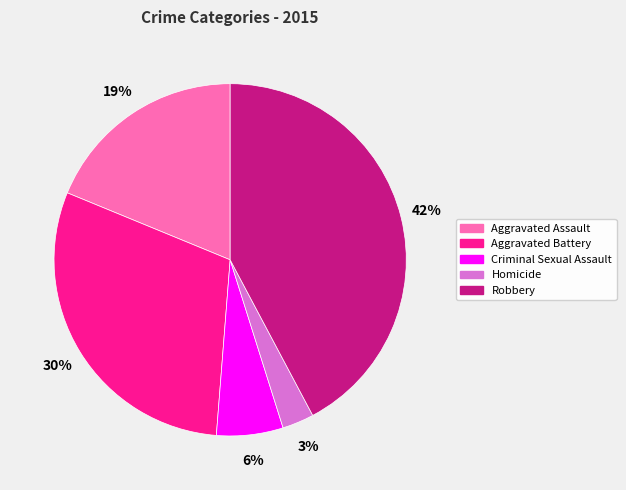

How many slices are in this pie chart?

5